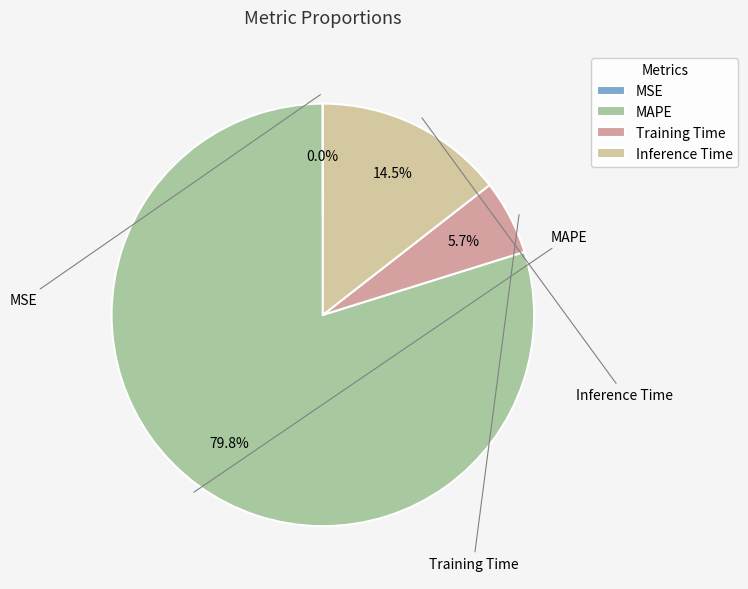

Rank the categories by value from highest to lowest.

MAPE, Inference Time, Training Time, MSE